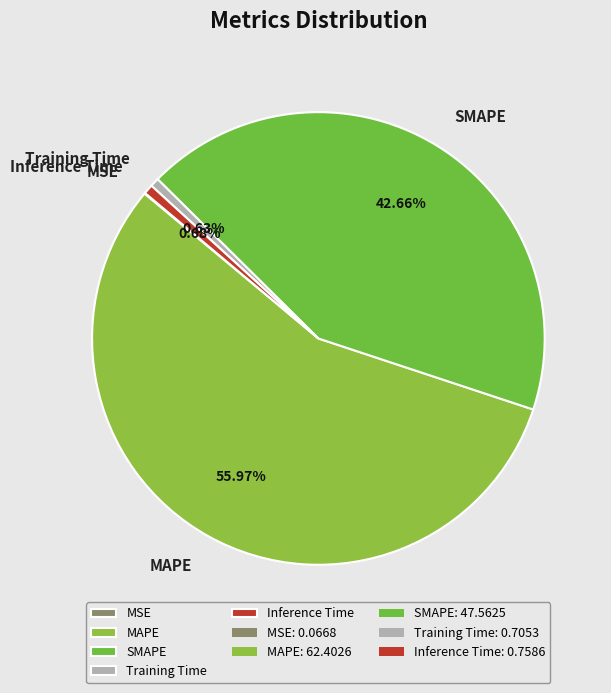

Which category accounts for the majority?

MAPE